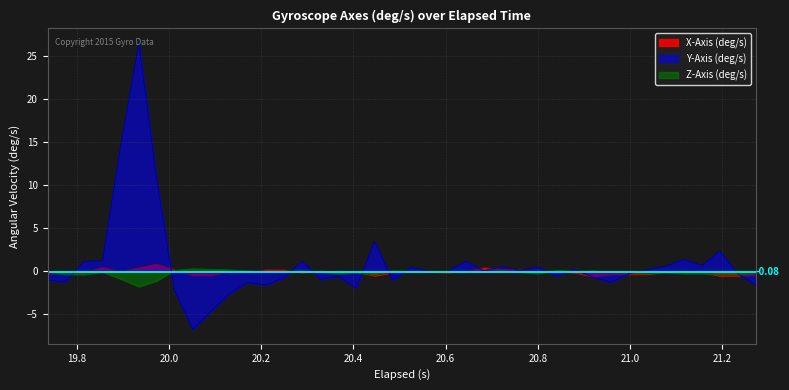

How many negative values does the X-Axis (deg/s) series have?

29